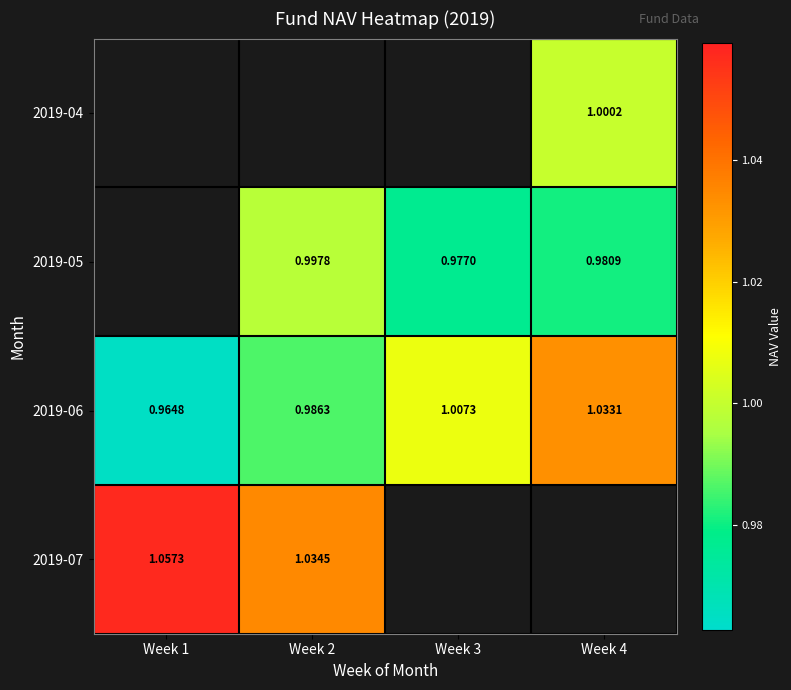

True or false: 2019-07 has a value of 1.0 at Week 2.

True